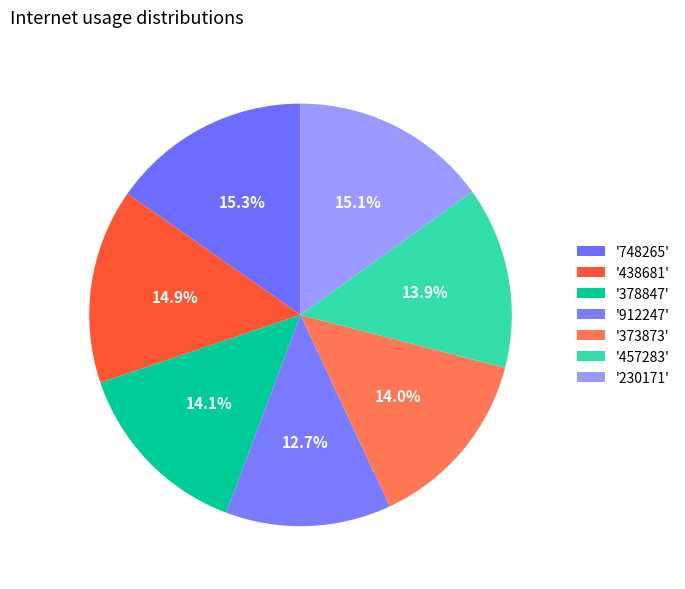

How many slices are in this pie chart?

7